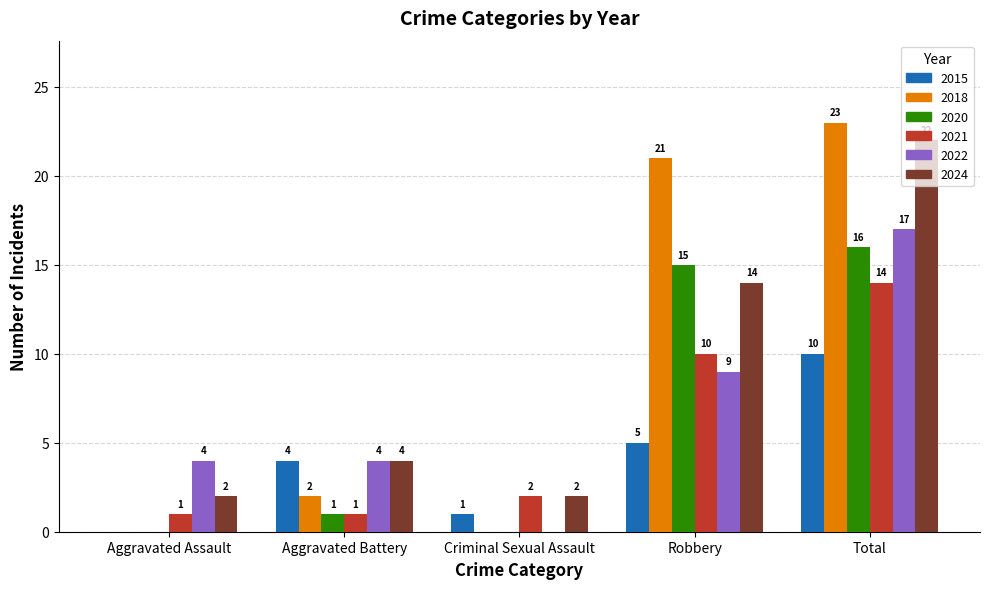

Reading left to right, what are all the values shown in this chart?

2015: 0	4	1	5	10
2018: 0	2	0	21	23
2020: 0	1	0	15	16
2021: 1	1	2	10	14
2022: 4	4	0	9	17
2024: 2	4	2	14	22